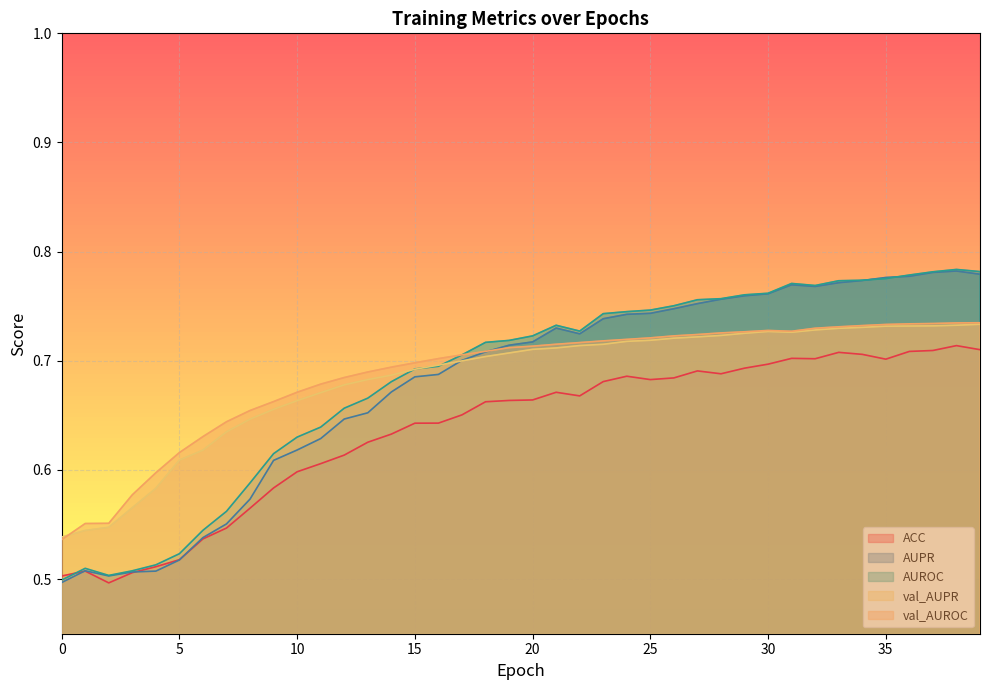

What is the minimum value for val_AUROC?

0.5